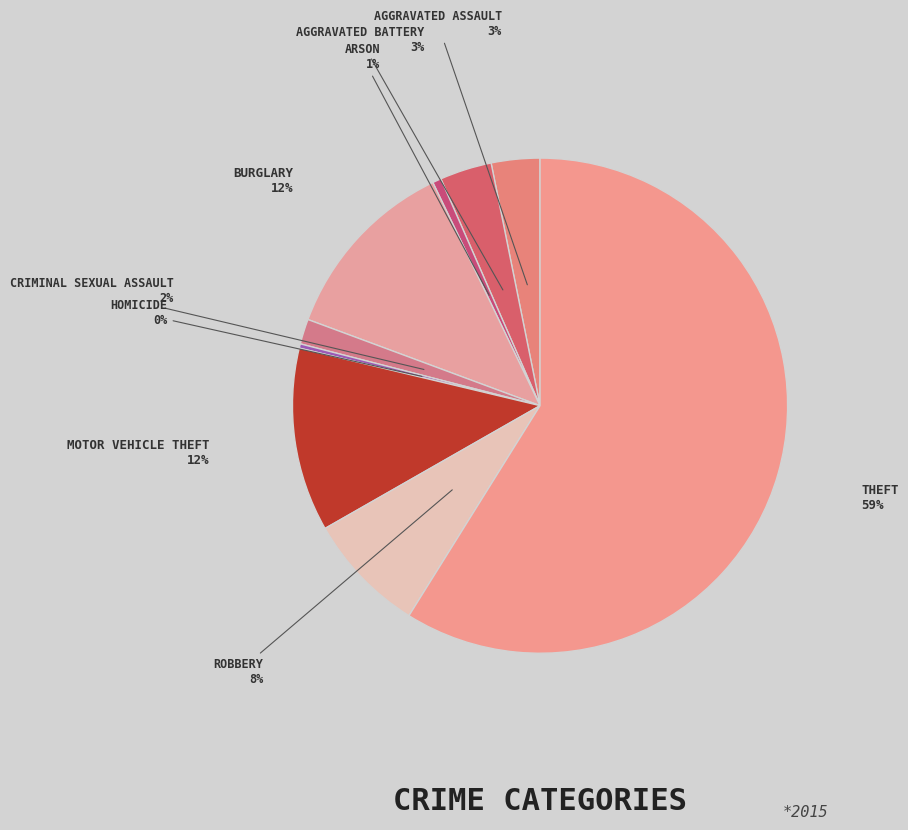

What is the majority slice?

Theft